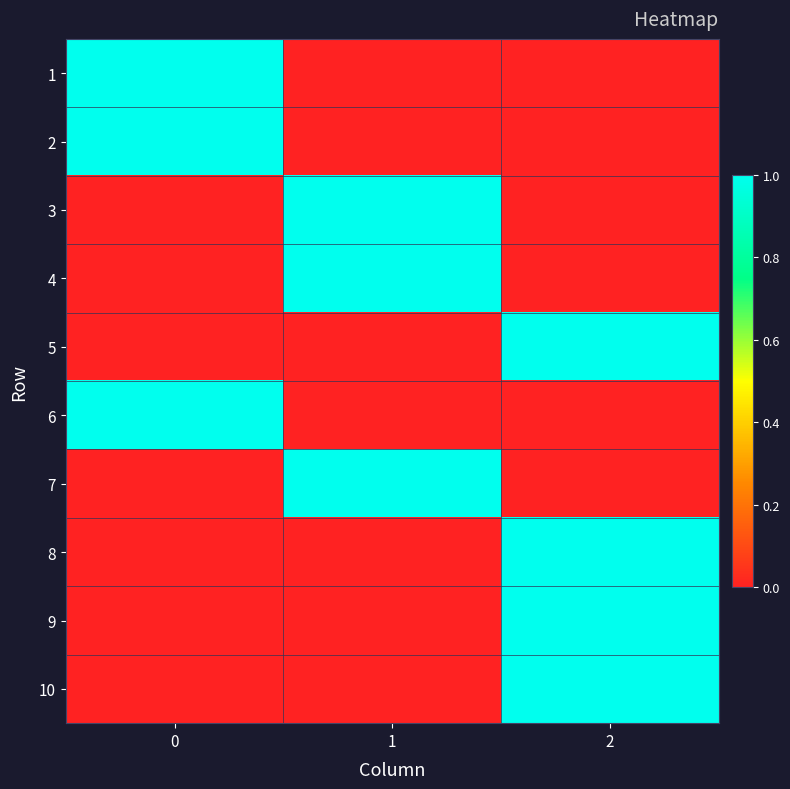

Reading left to right, what are all the values shown in this chart?

1: 0=1	1=0	2=0
2: 0=1	1=0	2=0
3: 0=0	1=1	2=0
4: 0=0	1=1	2=0
5: 0=0	1=0	2=1
6: 0=1	1=0	2=0
7: 0=0	1=1	2=0
8: 0=0	1=0	2=1
9: 0=0	1=0	2=1
10: 0=0	1=0	2=1